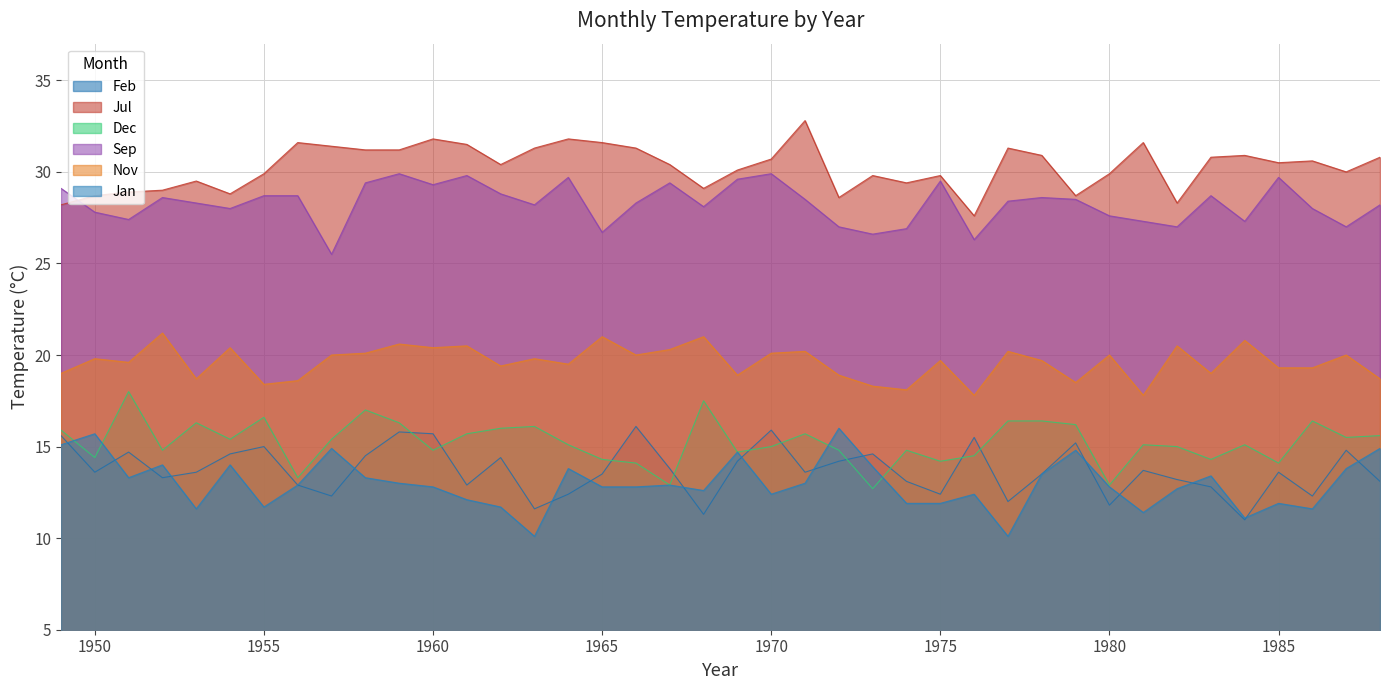

What value does the Jul series have at 1975?

29.8